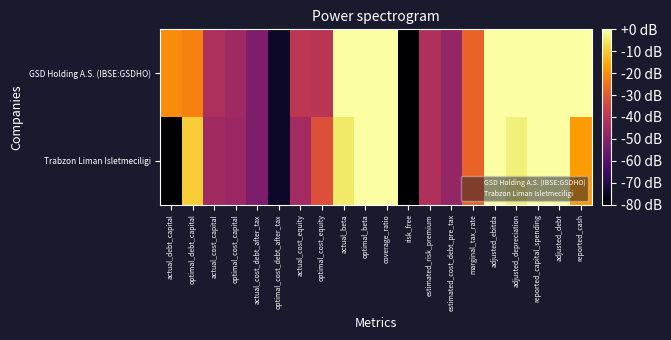

Reading right to left, extract all data points from this chart.

GSD Holding A.S. (IBSE:GSDHO): reported_cash=0.6	adjusted_debt=1.0	reported_capital_spending=0.5	adjusted_depreciation=0.4	adjusted_ebitda=0.6	marginal_tax_rate=-0.3	estimated_cost_debt_pre_tax=-0.6	estimated_risk_premium=-0.5	risk_free=-1.1	coverage_ratio=0.4	optimal_beta=0.0	actual_beta=0.0	optimal_cost_equity=-0.5	actual_cost_equity=-0.5	optimal_cost_debt_after_tax=-0.9	actual_cost_debt_after_tax=-0.7	optimal_cost_capital=-0.6	actual_cost_capital=-0.5	optimal_debt_capital=-0.3	actual_debt_capital=-0.3
Trabzon Liman Isletmeciligi: reported_cash=-0.2	adjusted_debt=0.0	reported_capital_spending=0.0	adjusted_depreciation=-0.0	adjusted_ebitda=0.4	marginal_tax_rate=-0.3	estimated_cost_debt_pre_tax=-0.6	estimated_risk_premium=-0.5	risk_free=-1.1	coverage_ratio=0.3	optimal_beta=0.1	actual_beta=-0.1	optimal_cost_equity=-0.4	actual_cost_equity=-0.6	optimal_cost_debt_after_tax=-0.9	actual_cost_debt_after_tax=-0.7	optimal_cost_capital=-0.6	actual_cost_capital=-0.6	optimal_debt_capital=-0.1	actual_debt_capital=-1.0